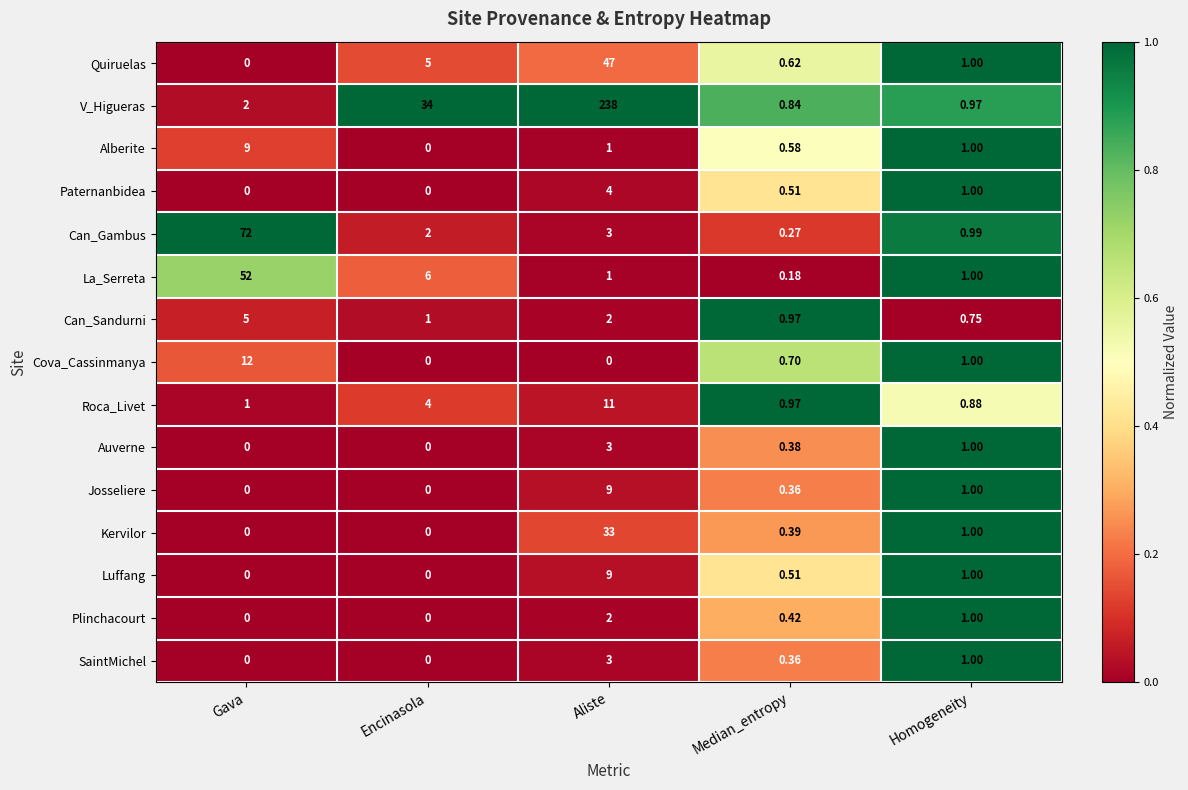

Where does the Can_Sandurni series first go above 1?

Gava